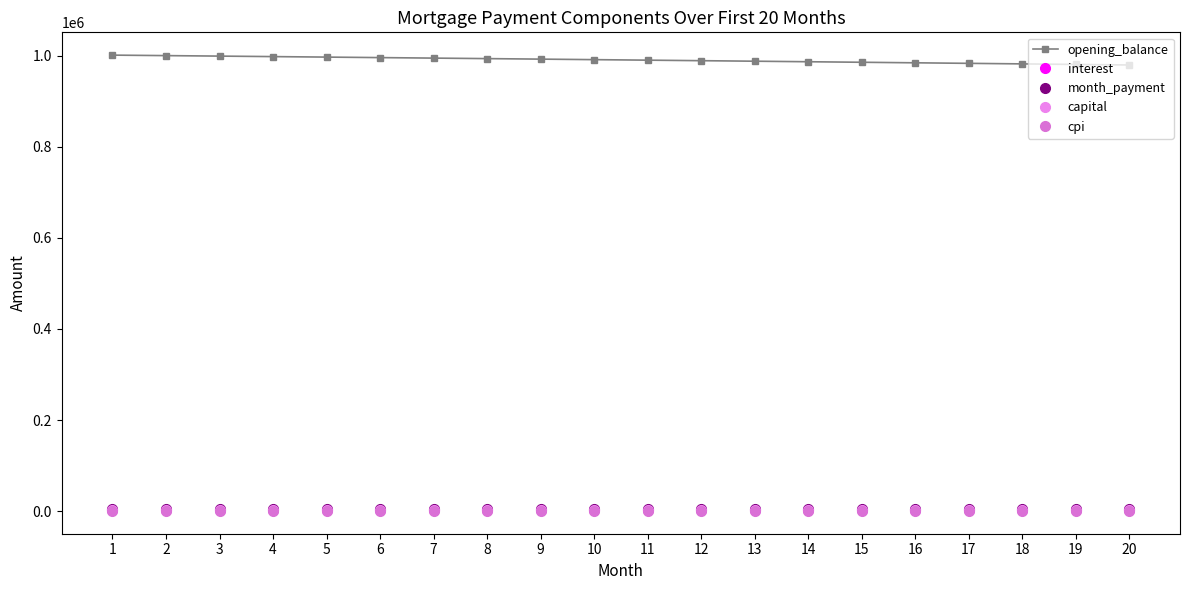

How many data points does each series have?

20